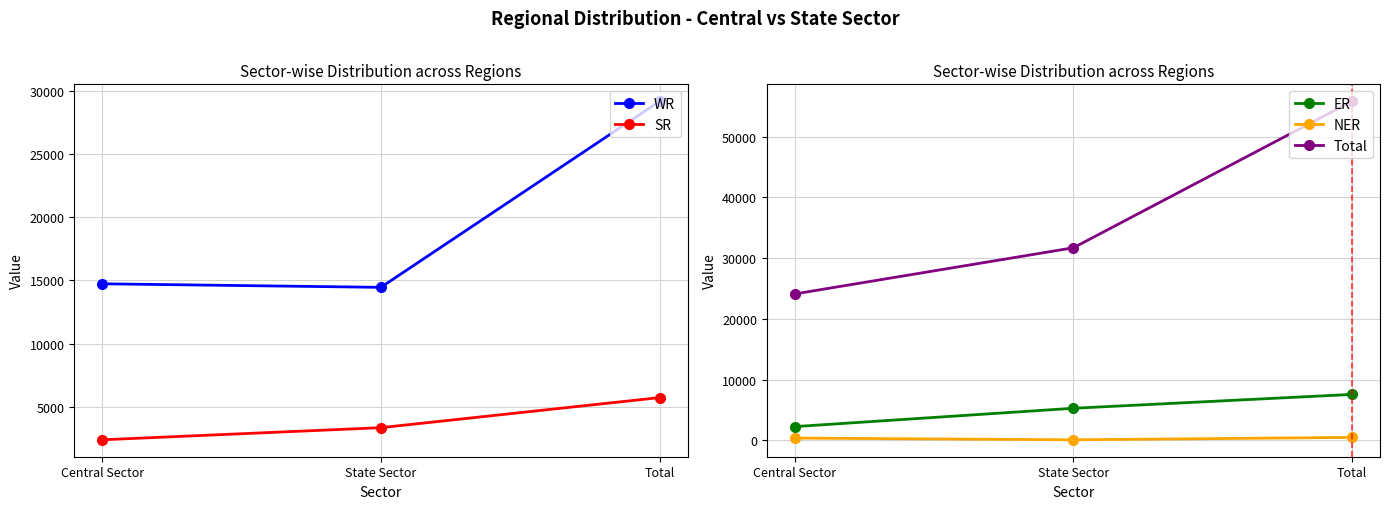

Reading left to right, what are all the values shown in this chart?

WR: 14725	14444	29169
SR: 2380	3340	5720
ER: 2280	5299	7579
NER: 393	110	503
Total: 24110	31708	55818